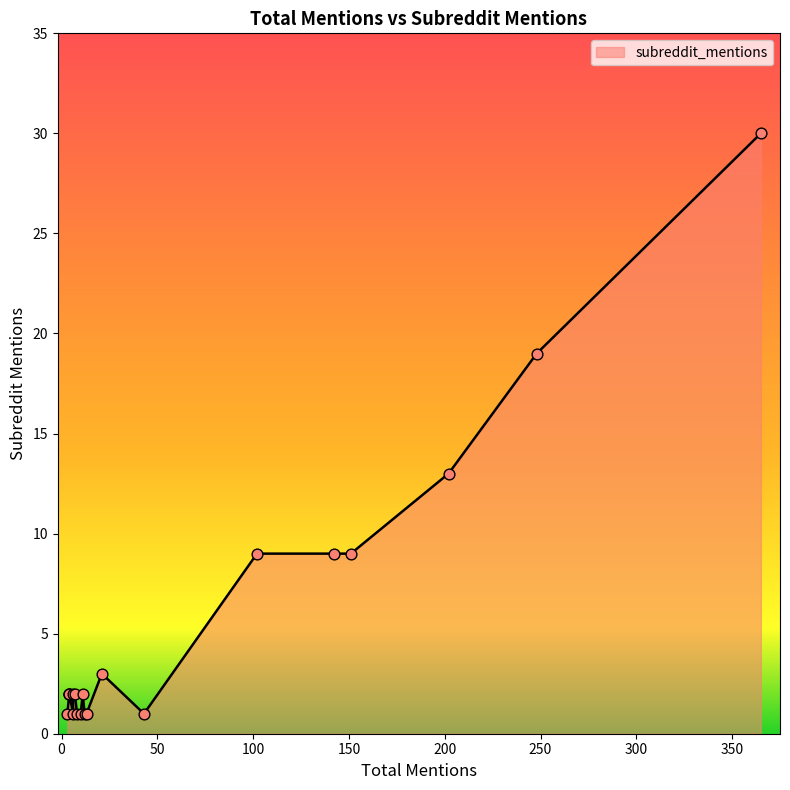

Between 11 and 3, which is larger?

11